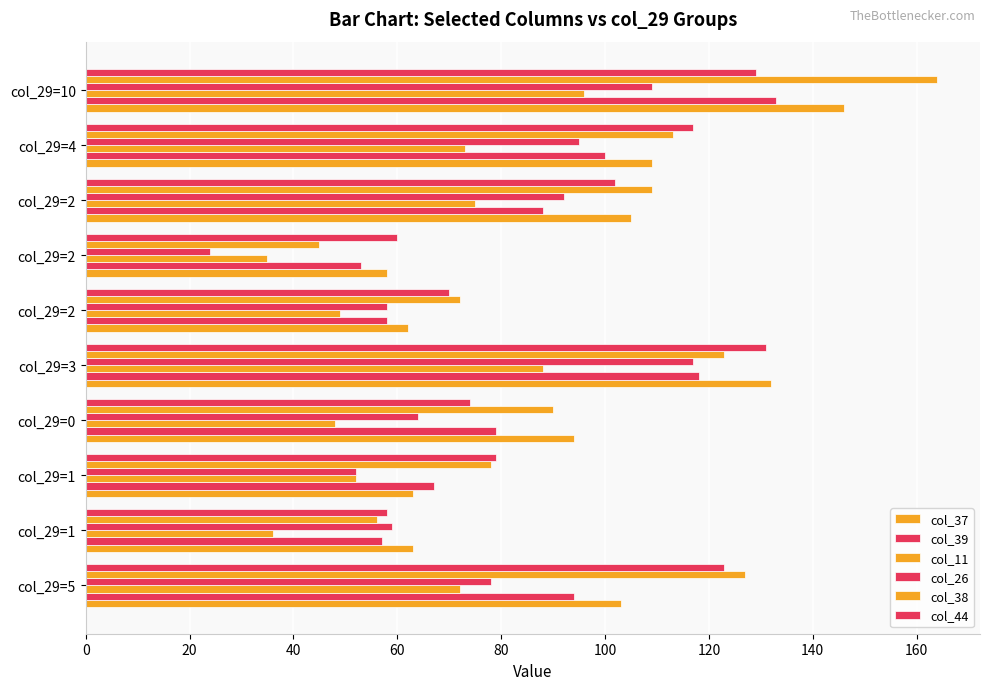

What is the difference between the maximum and minimum values in the col_26 series?

93